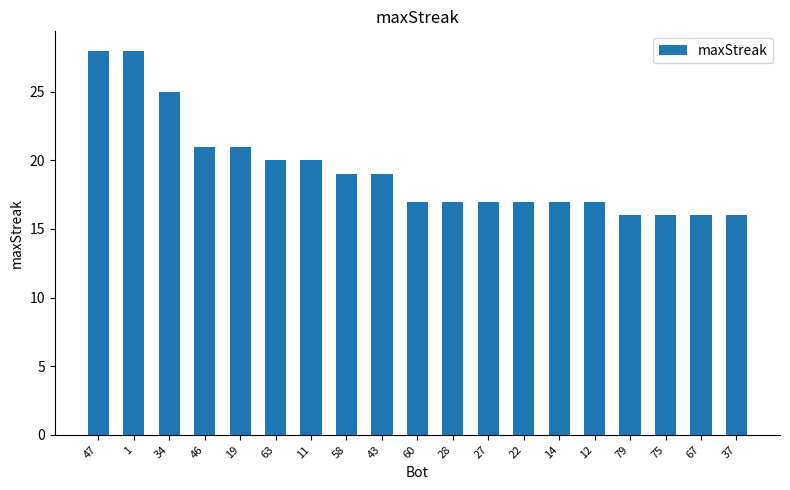

What is the sum of the values at 12 and 37?

33